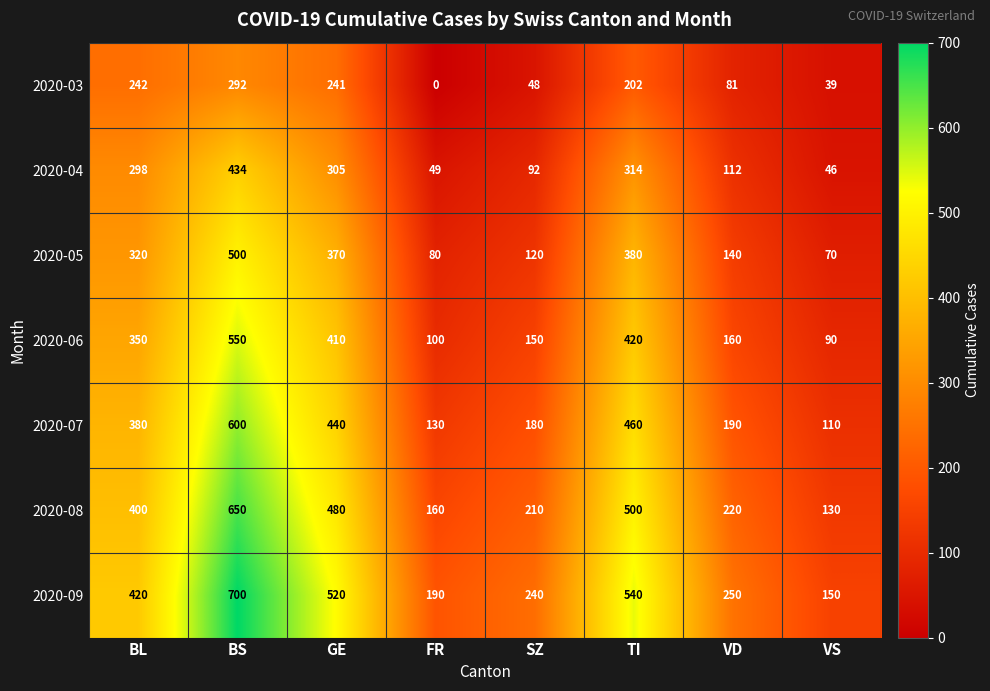

What is the total value across all series at VS?

635